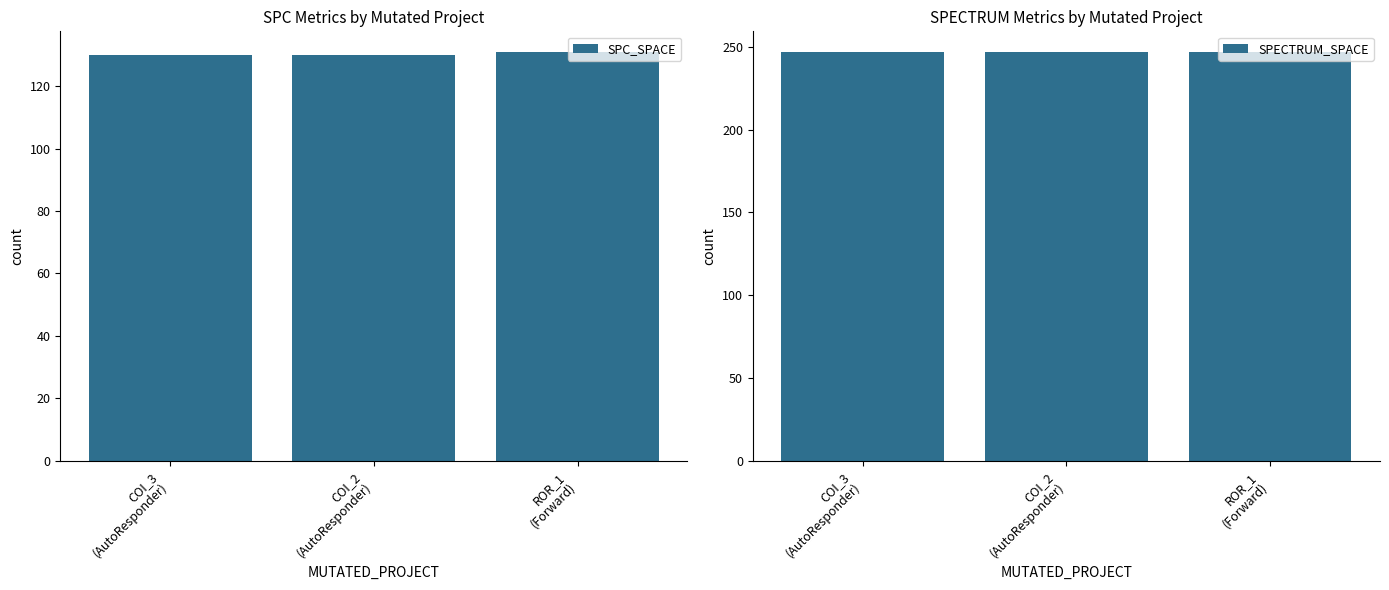

How many bars are there in total?

6